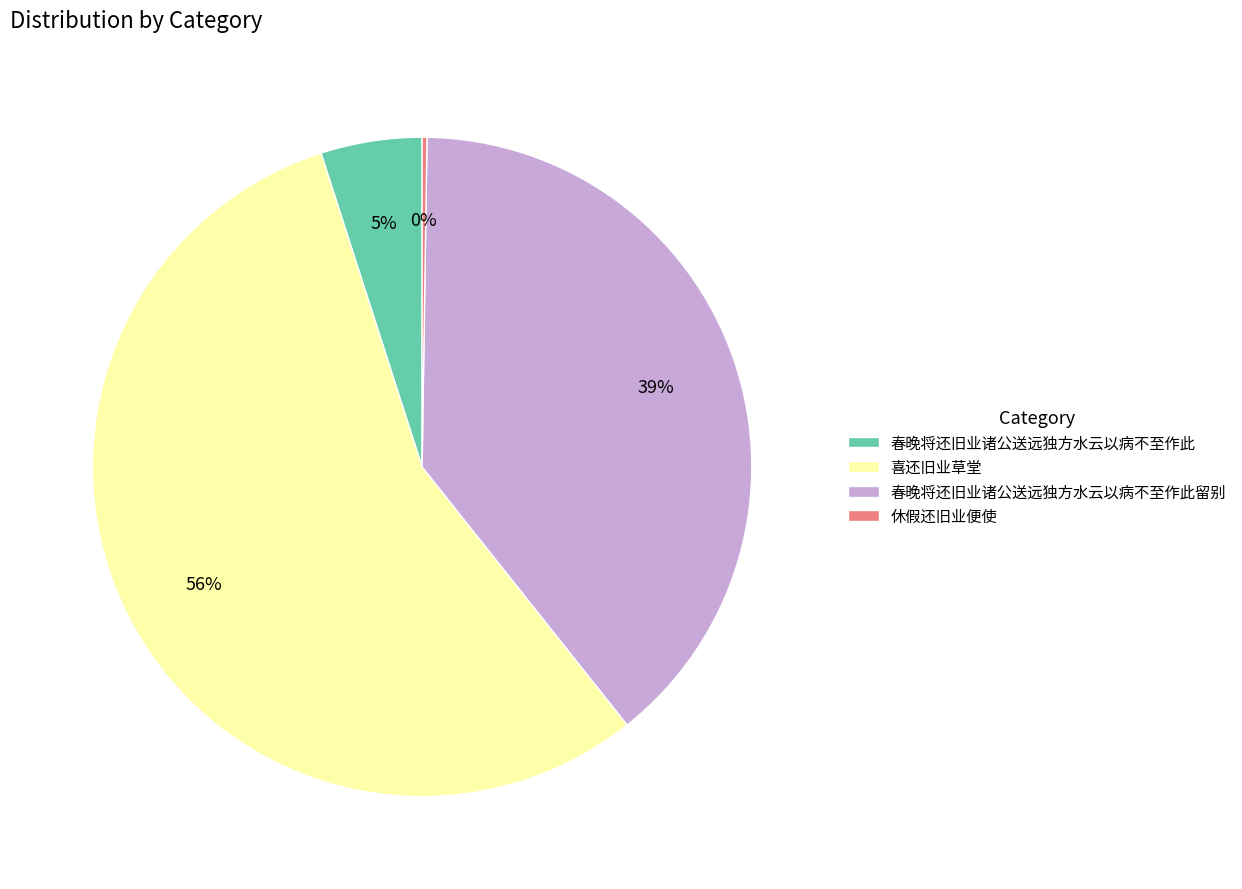

Which category has the biggest portion of the pie?

喜还旧业草堂